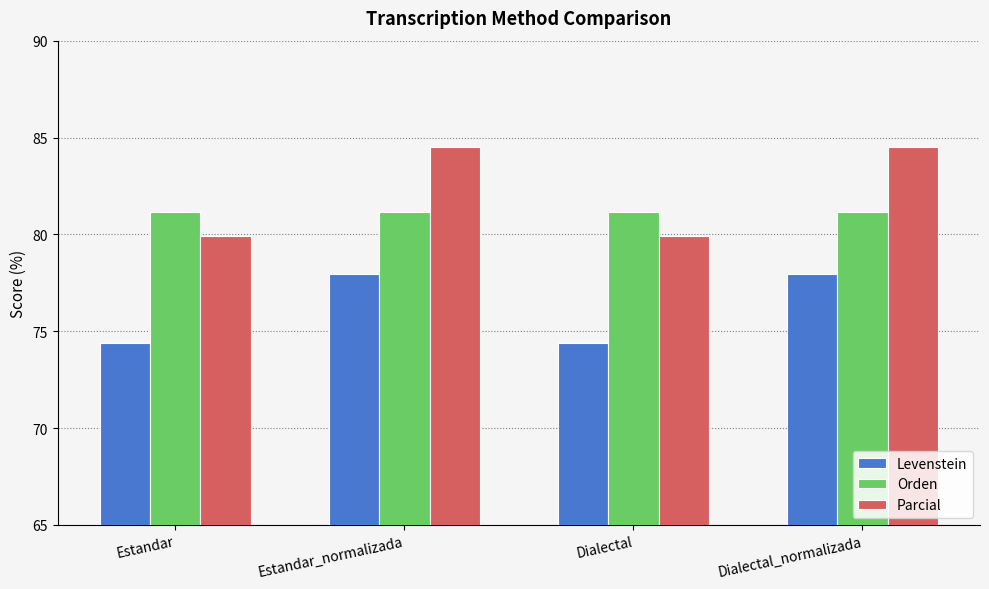

Which series has the largest total across all categories?

Parcial